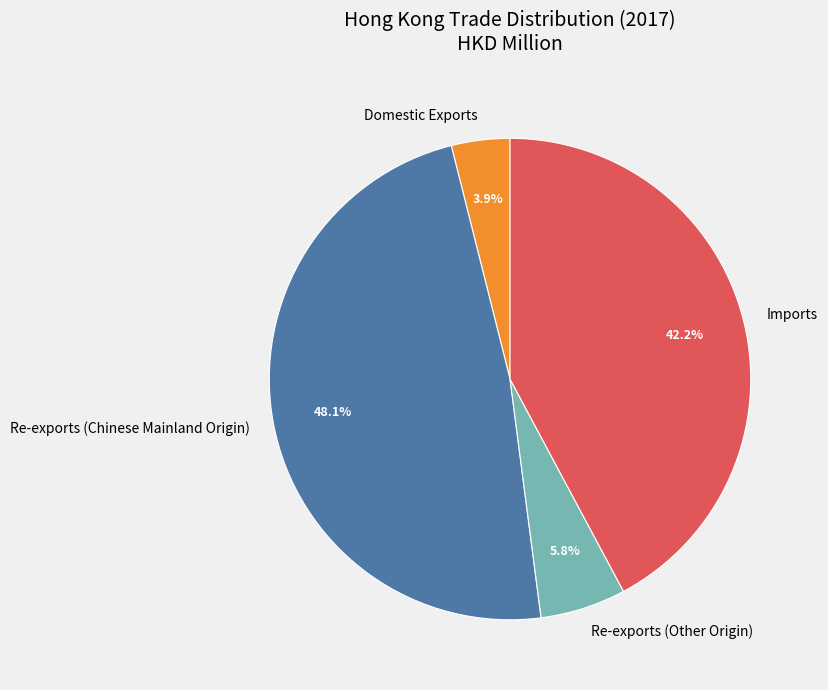

Which slice is the largest?

Re-exports (Chinese Mainland Origin)